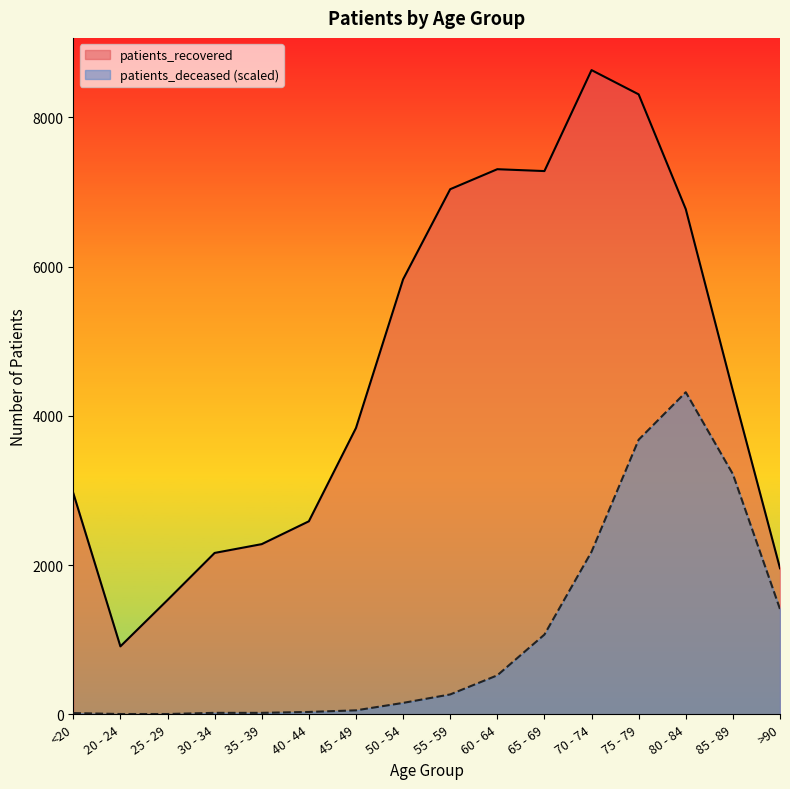

The value of patients_recovered at 85 - 89 is 4335.0. True or false?

True